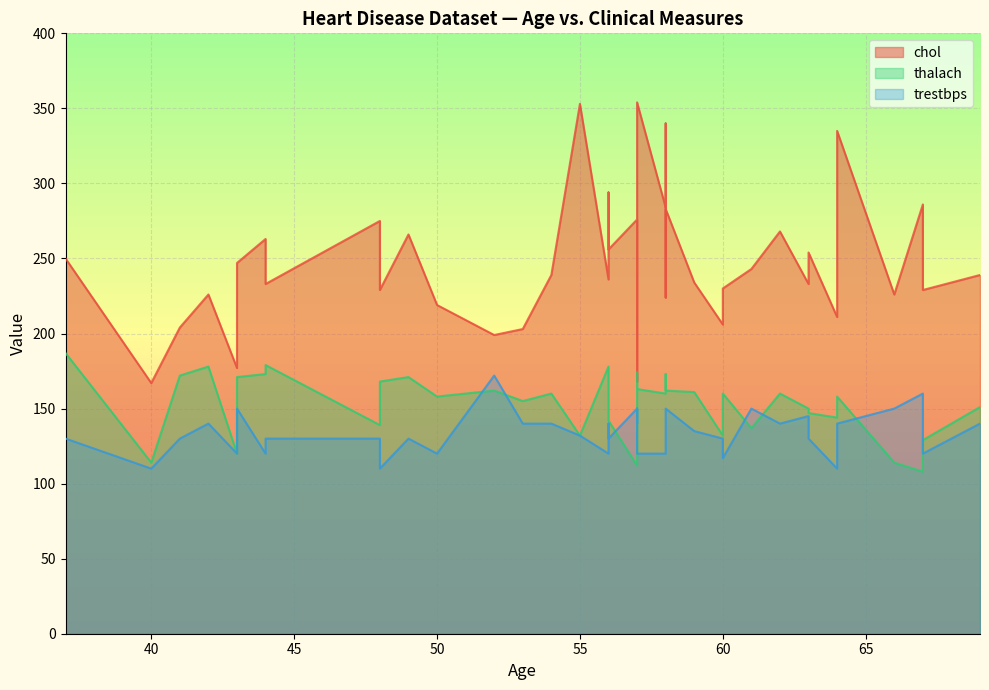

At which category does chol reach its first local valley?

2